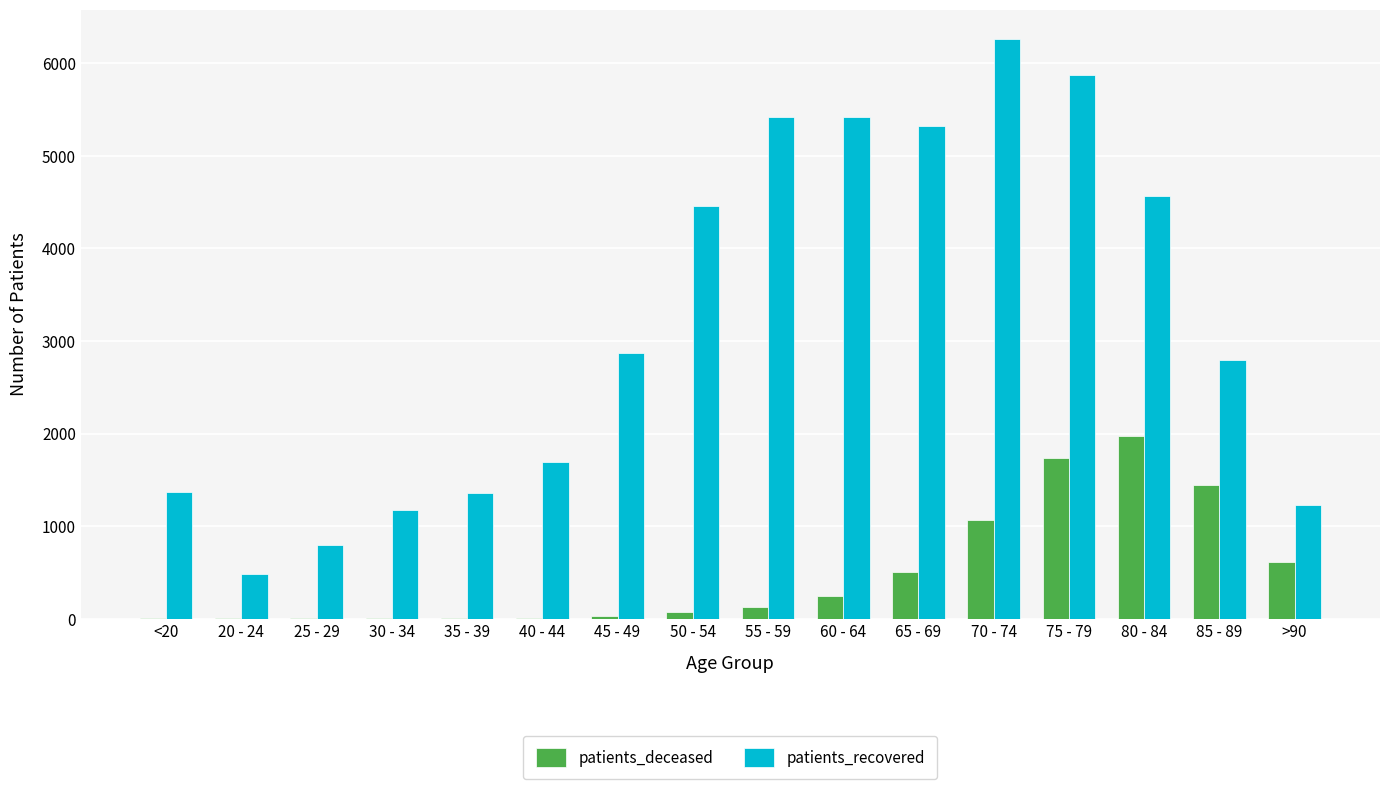

Which series has the largest total across all categories?

patients_recovered